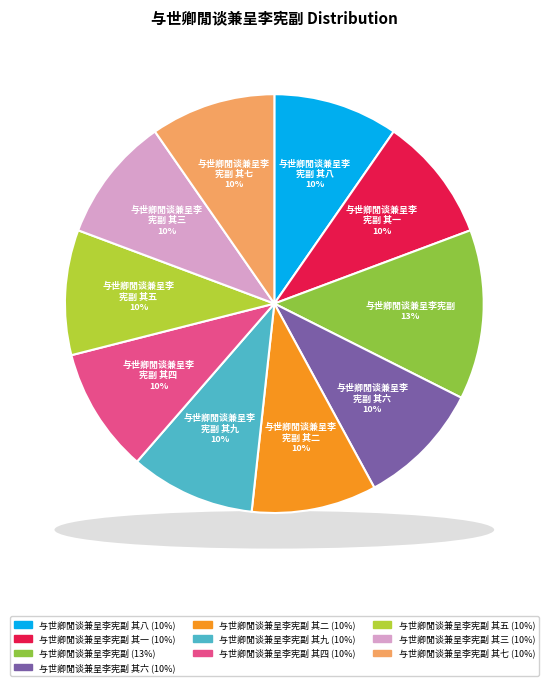

What percentage is NOT represented by 与世卿閒谈兼呈李宪副?

86.9%